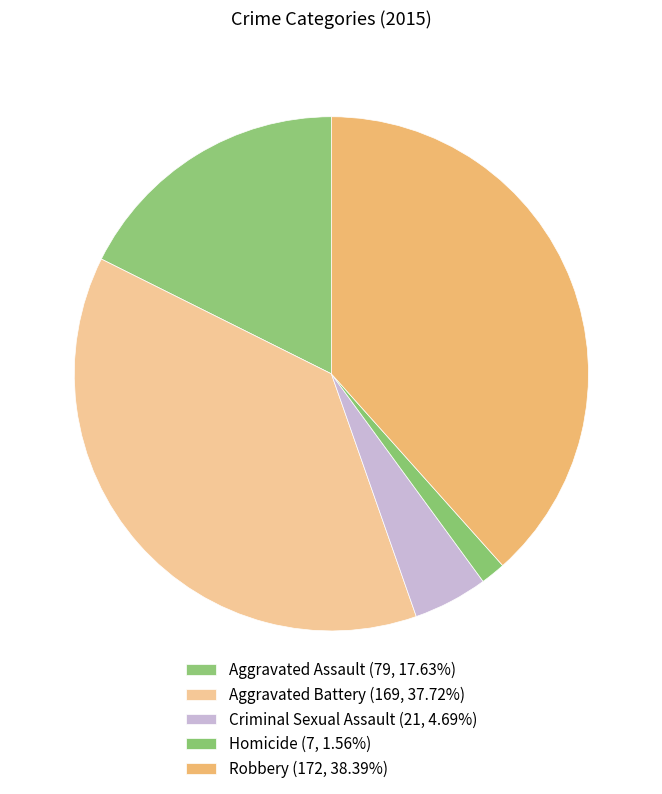

The Aggravated Assault slice represents 28% of the pie. True or false?

False